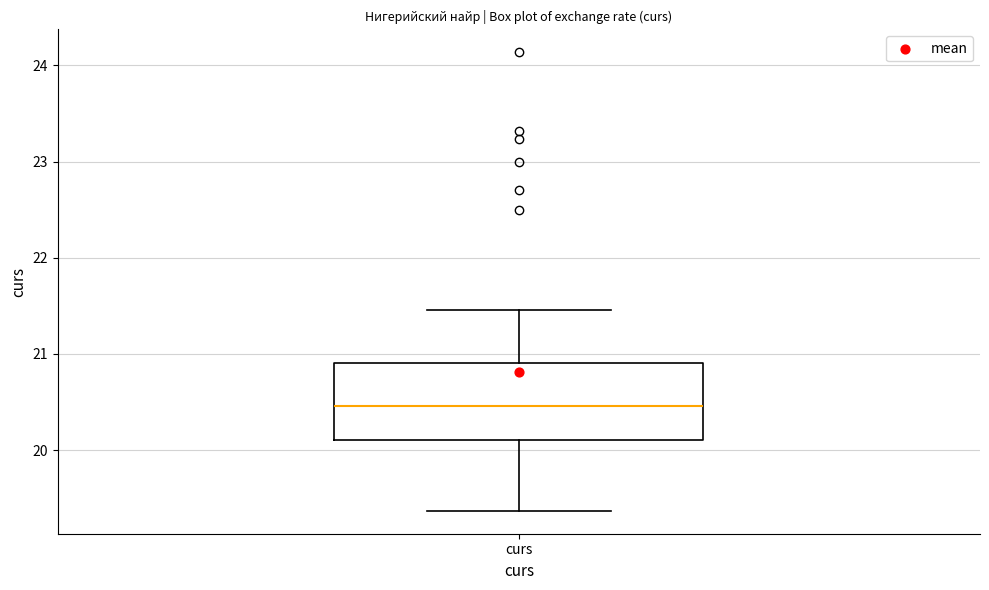

Where is the upper edge of the box for curs on the y-axis? The values are not printed on the chart, so give them approximately, as read against the axis.

20.9